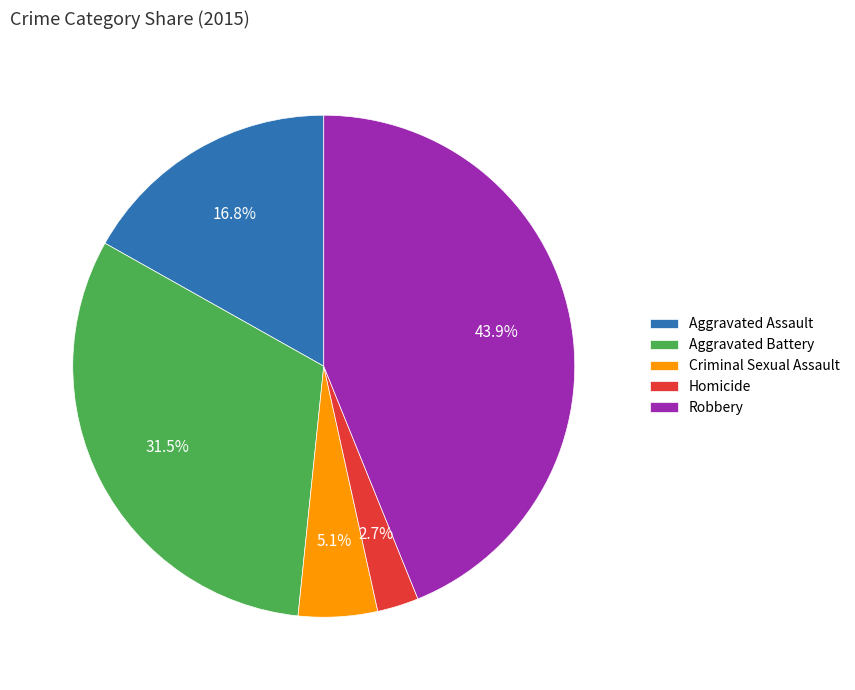

Do Criminal Sexual Assault and Robbery together represent more than half of the pie?

No